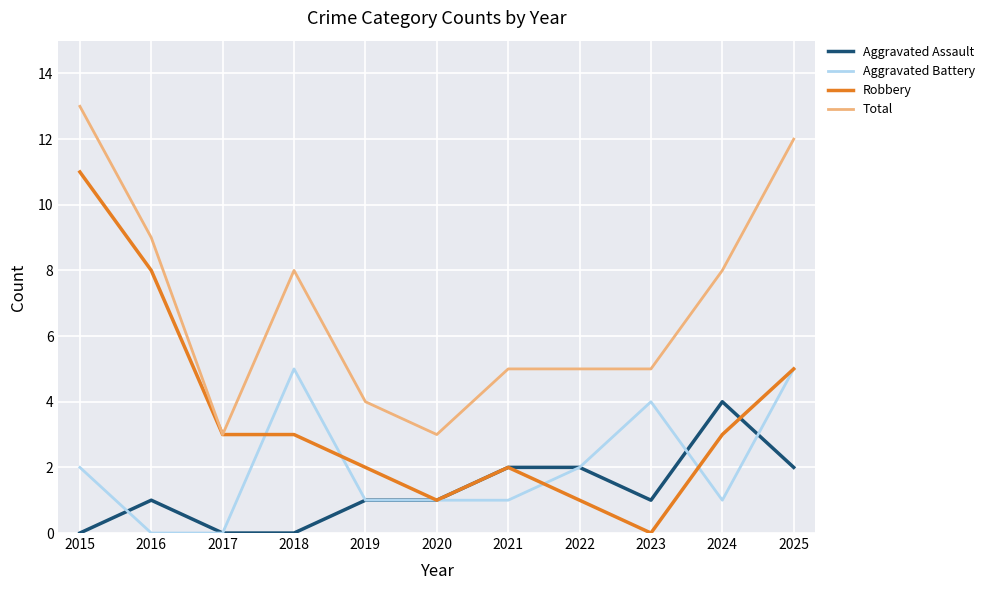

What is the sum of the Robbery values at 2017 and 2020?

4